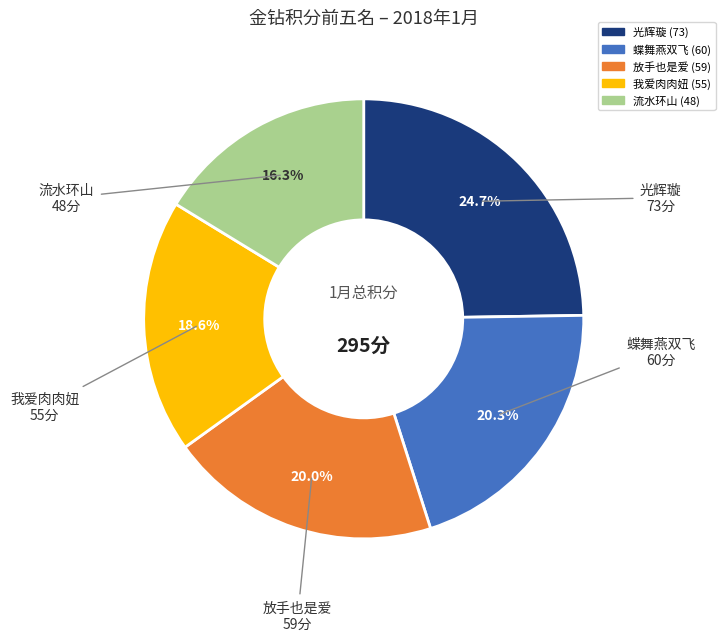

Count the number of slices in the pie.

5